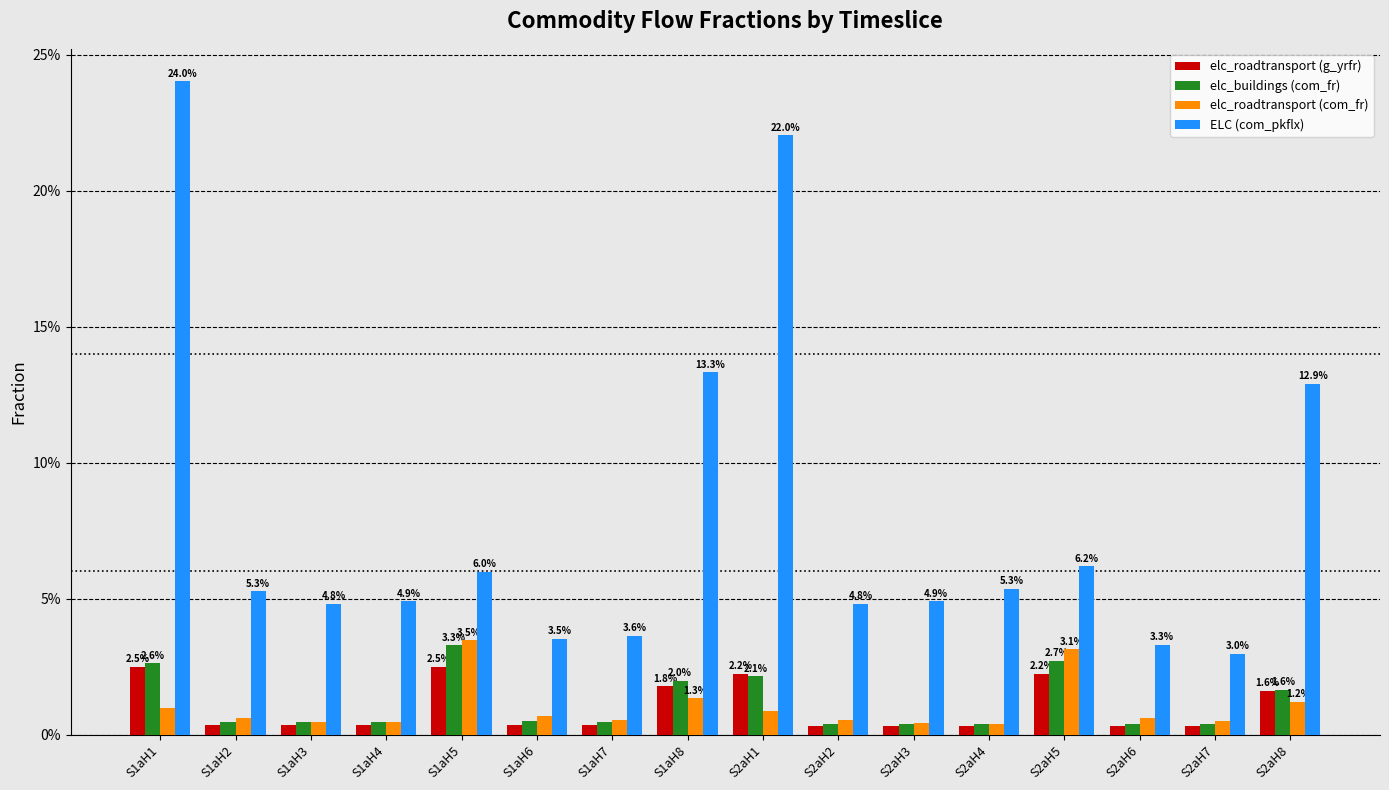

At which label does elc_roadtransport (com_fr) reach its minimum?

S2aH4